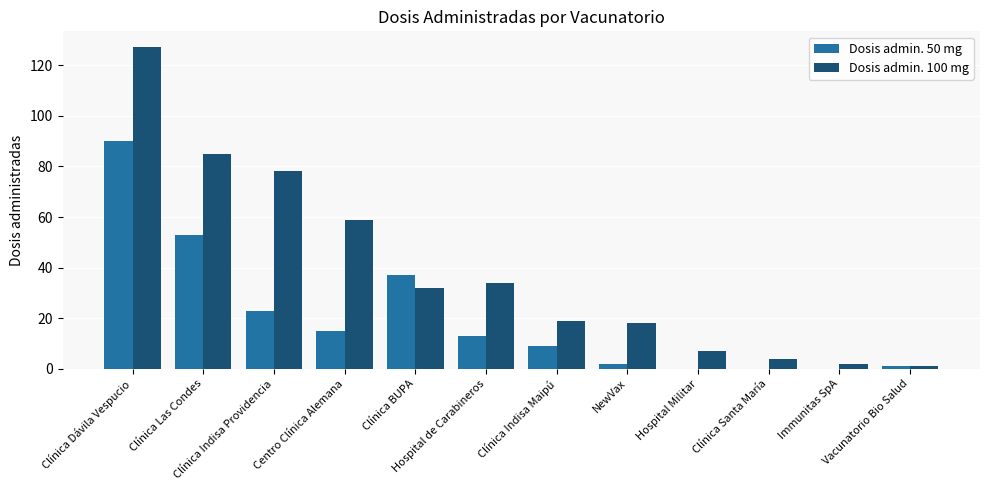

Reading right to left, extract all data points from this chart.

Dosis admin. 50 mg: 1	0	0	0	2	9	13	37	15	23	53	90
Dosis admin. 100 mg: 1	2	4	7	18	19	34	32	59	78	85	127